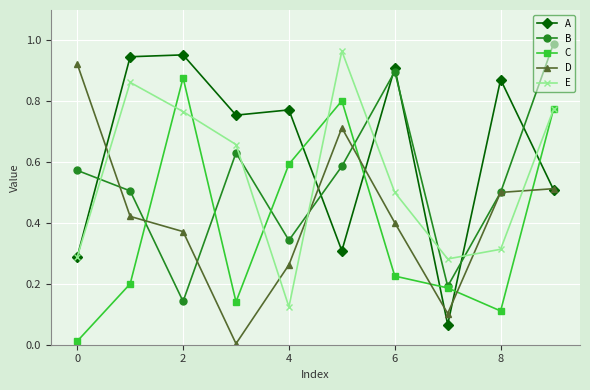

How many interior local valleys does the C series have?

2